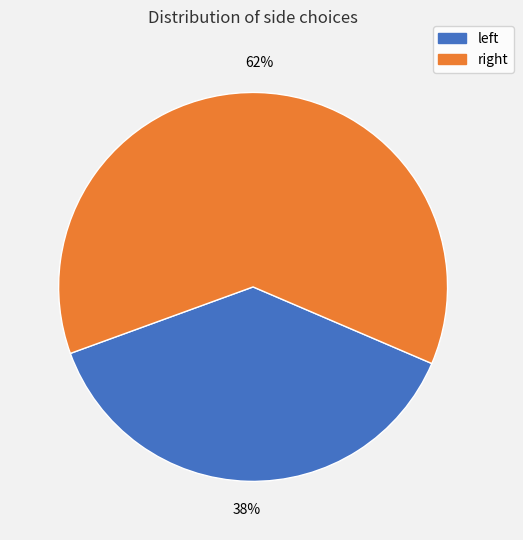

Which slice is the smallest?

left